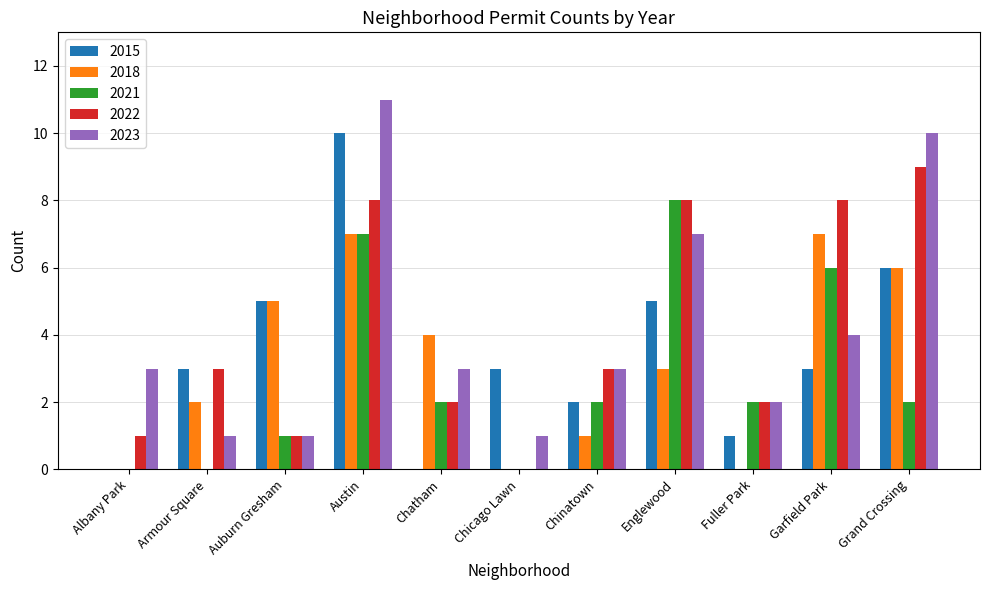

Which series changed the most between Armour Square and Englewood?

2021